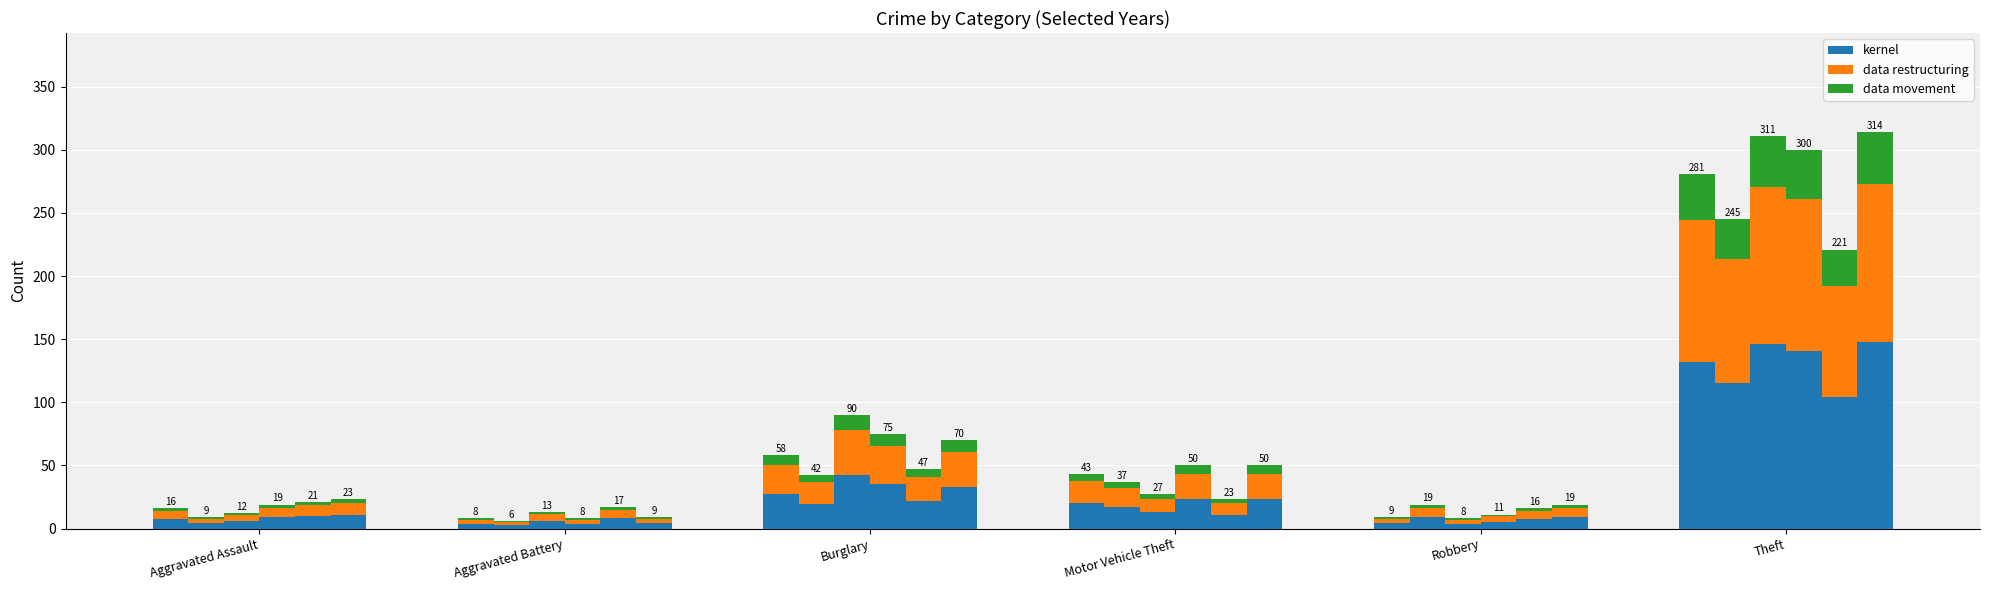

True or false: kernel has a value of 7.3 at Motor Vehicle Theft.

False